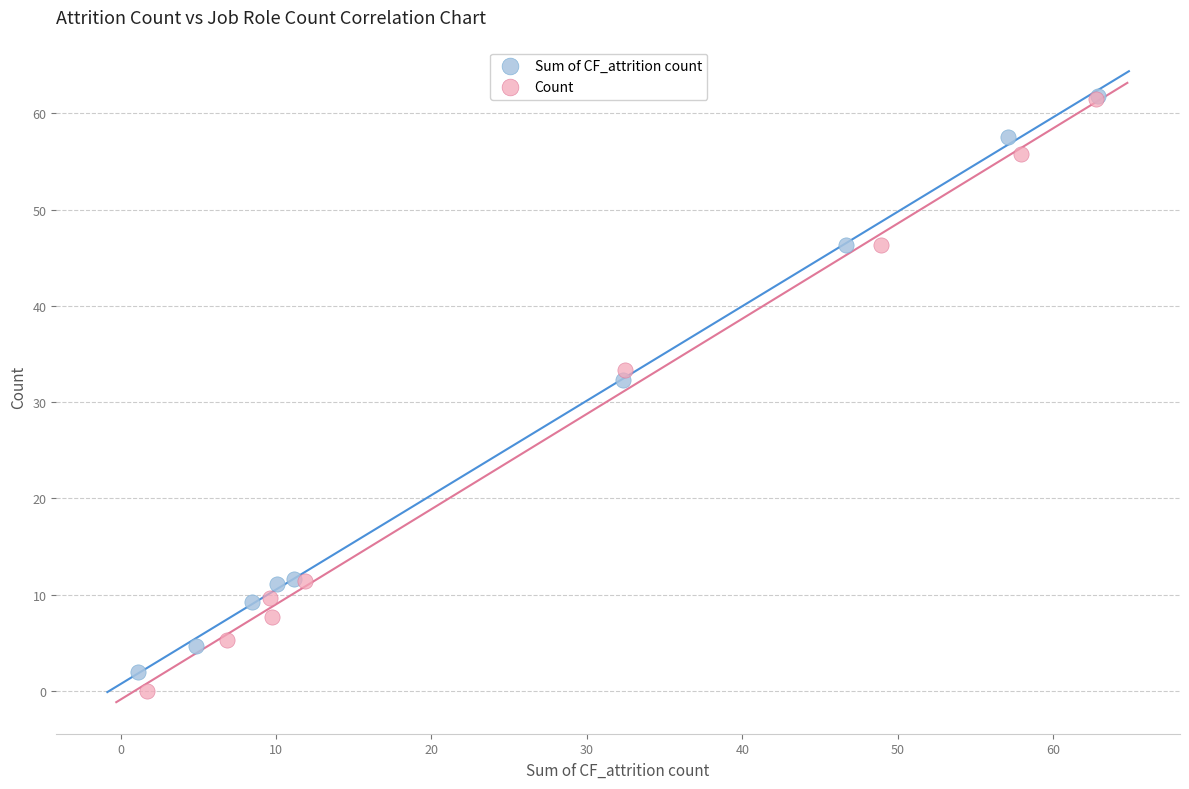

Which series has the widest spread of Y values?

Count